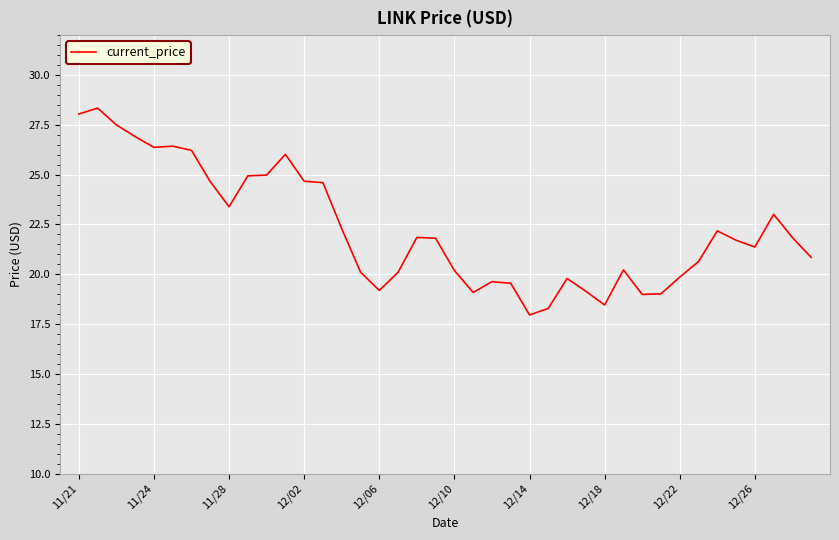

What is the difference between the maximum and minimum values?

10.4